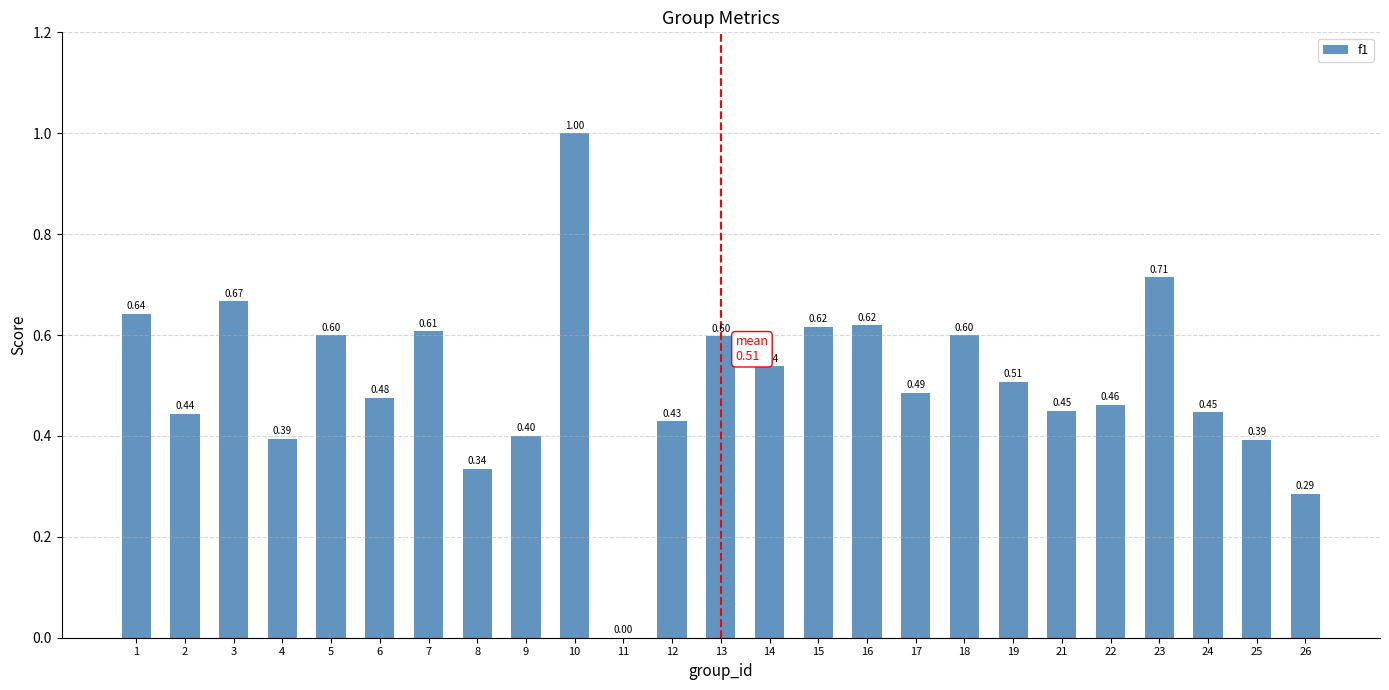

What is the sum of all values?

12.7